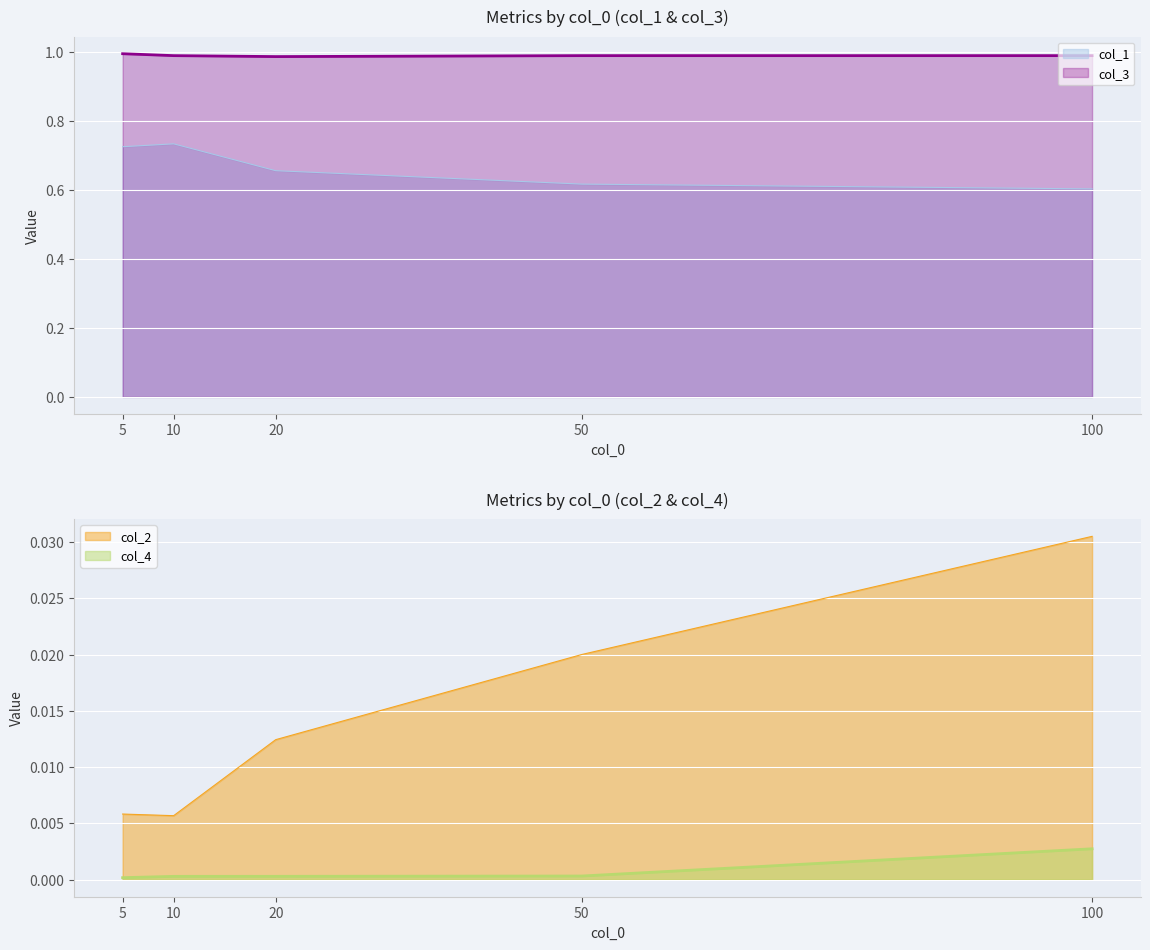

What is the value of the col_3 point at the 3rd from the left?

1.0